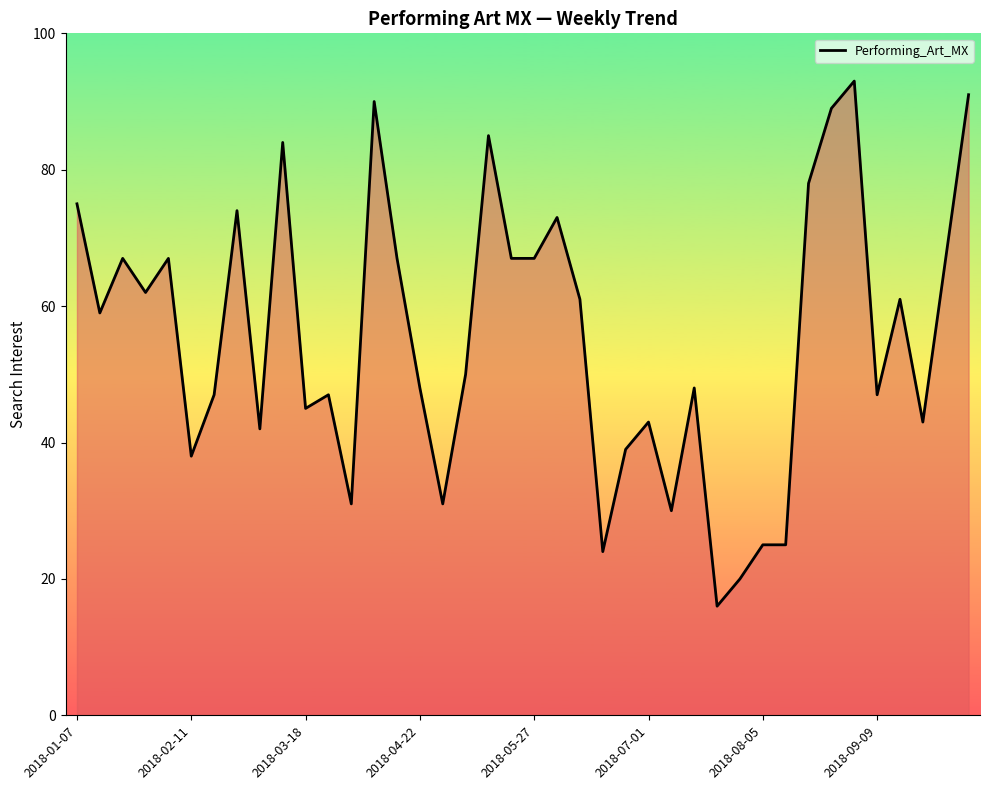

What is the difference between the maximum and minimum values?

77